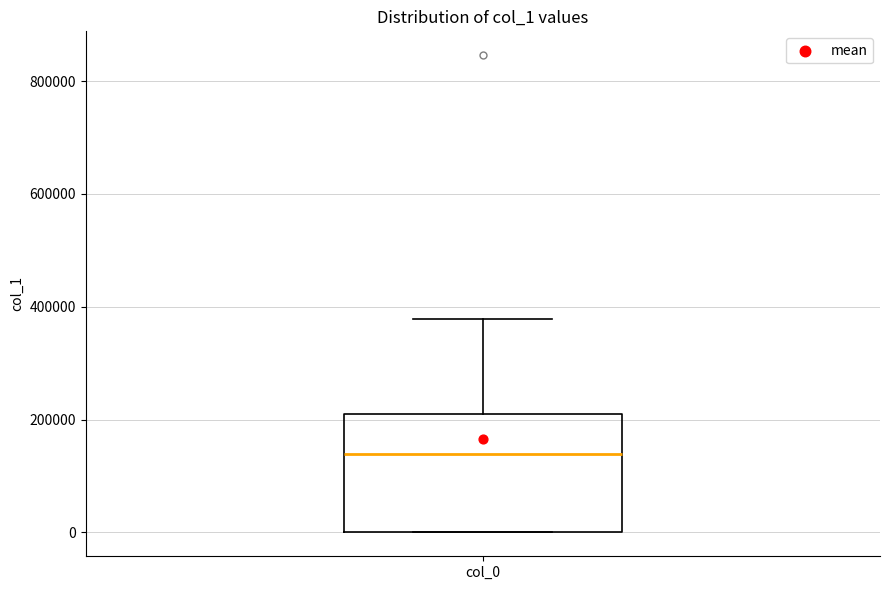

Read this box plot against the y-axis: the position of the median line, the range covered by the box, and the ends of both whiskers. The values are not printed on the chart, so give them approximately, as read against the axis.

median 140000, box 0 to 200000, whiskers 0 to 380000